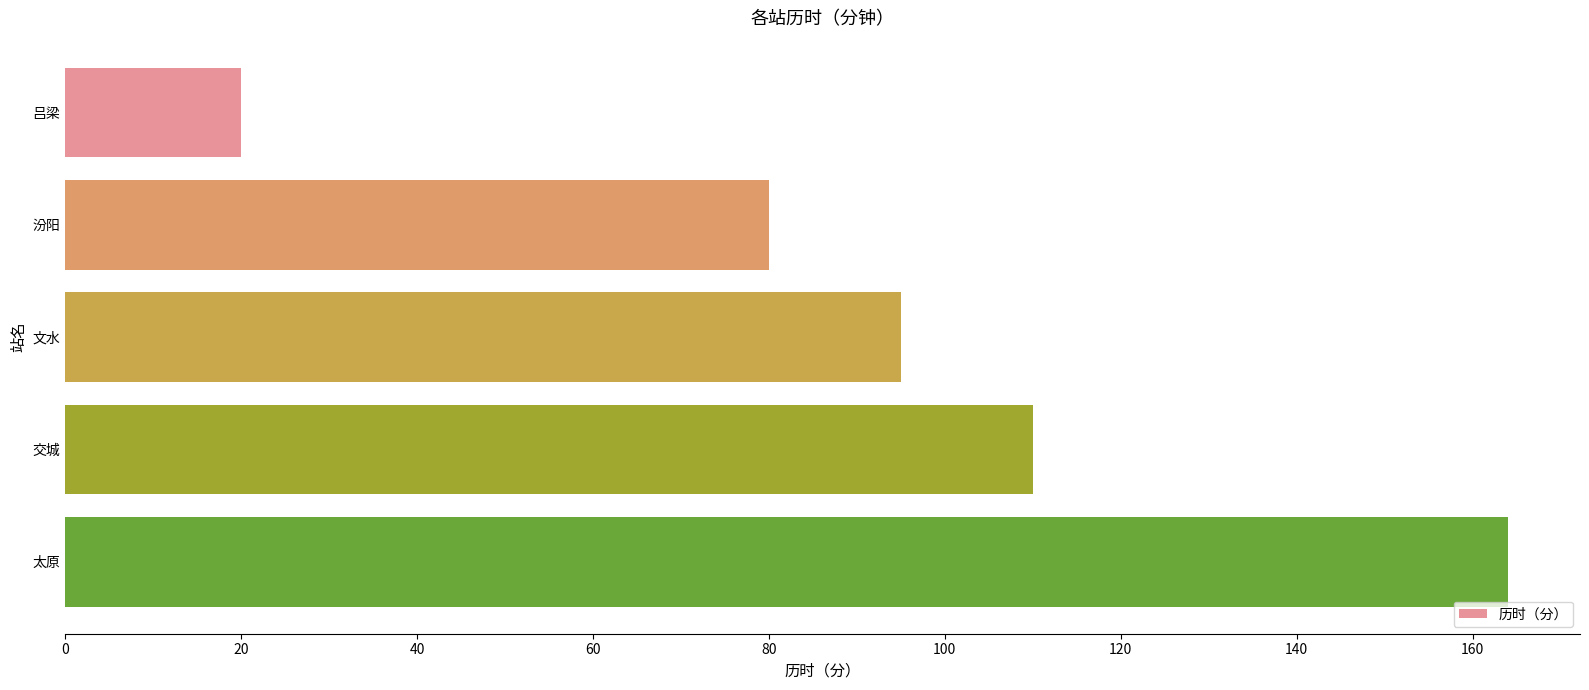

How many bars are there in total?

5